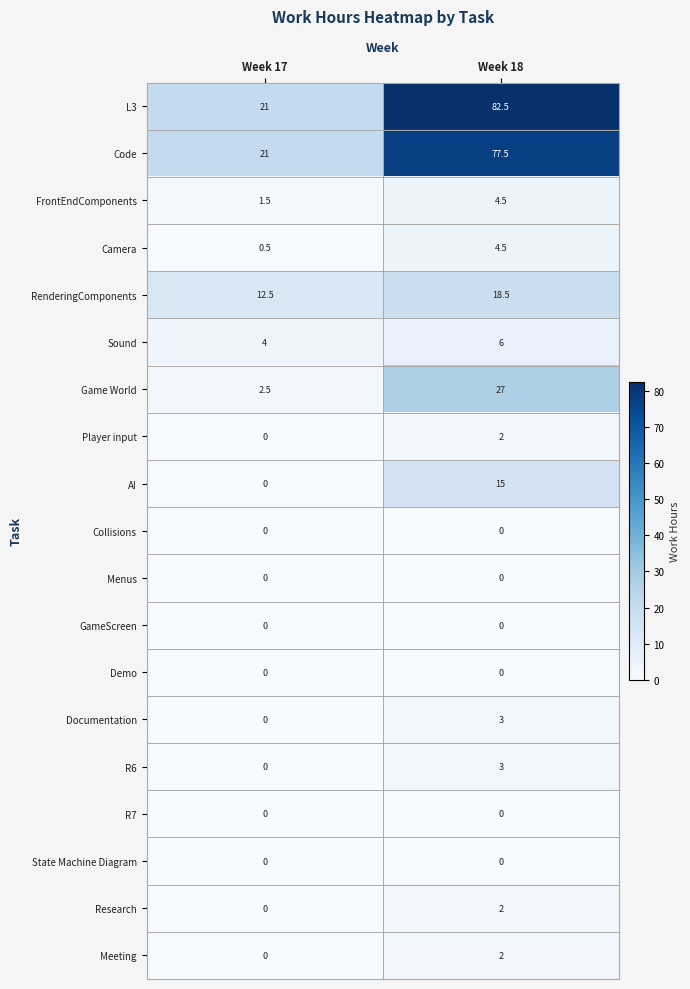

Rank the categories by AI value from highest to lowest.

Week 18, Week 17